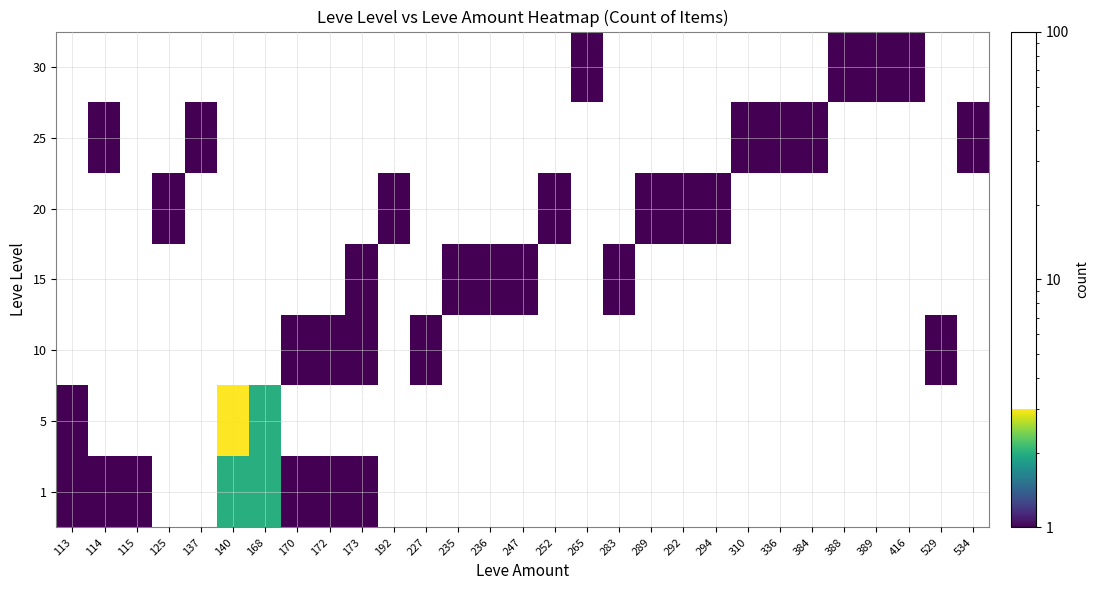

What is the difference between the highest and lowest values at 336?

1